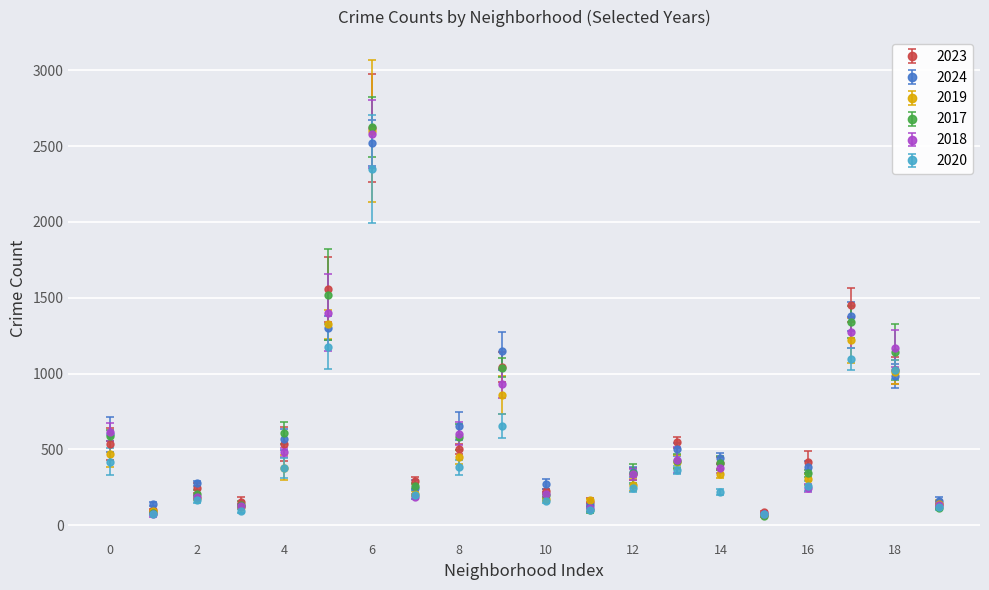

How many lines are shown in the chart?

6